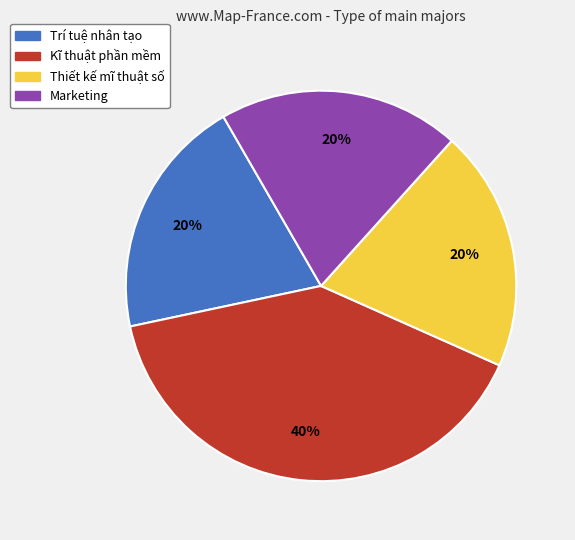

Which has a higher value, Thiết kế mĩ thuật số or Kĩ thuật phần mềm?

Kĩ thuật phần mềm